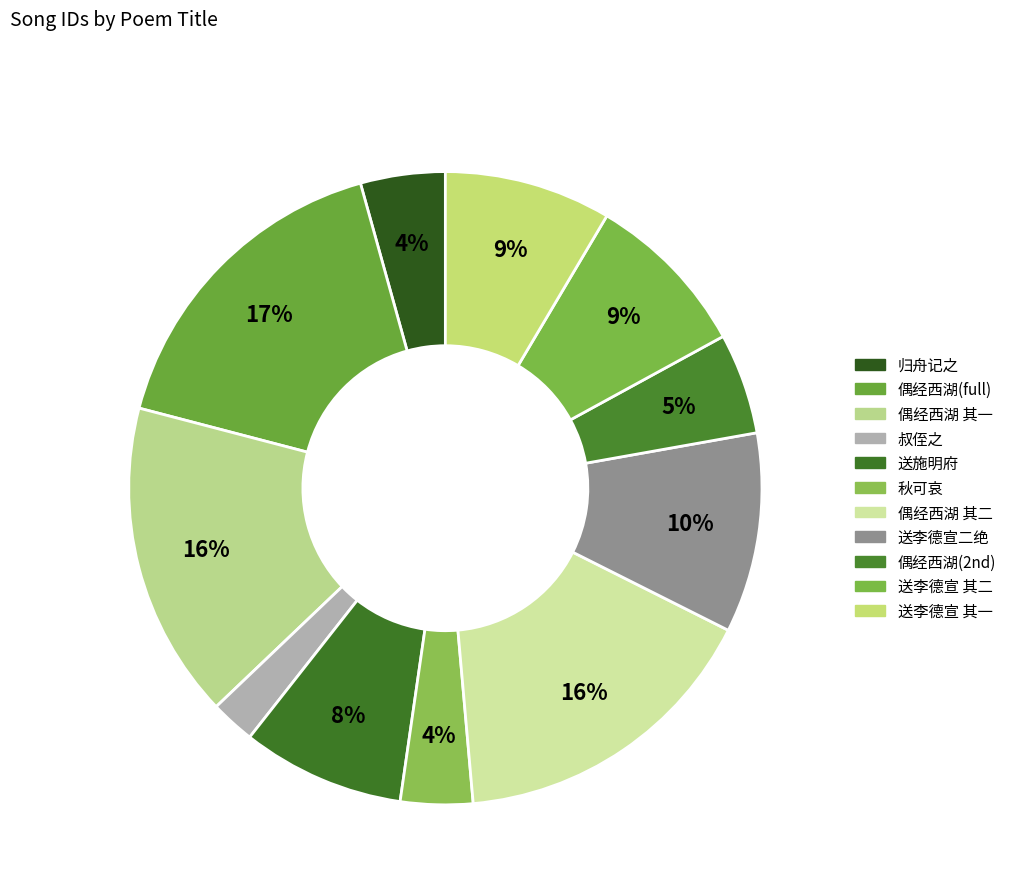

Count the number of slices in the pie.

11